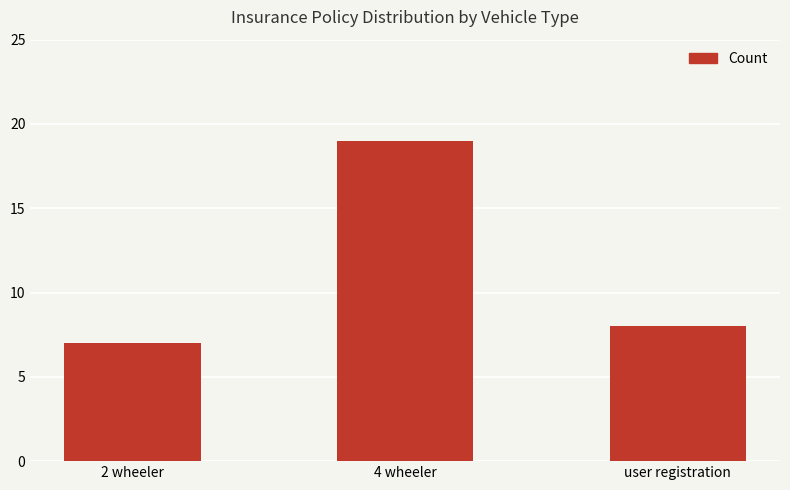

Reading right to left, what are all the values shown in this chart?

8	19	7